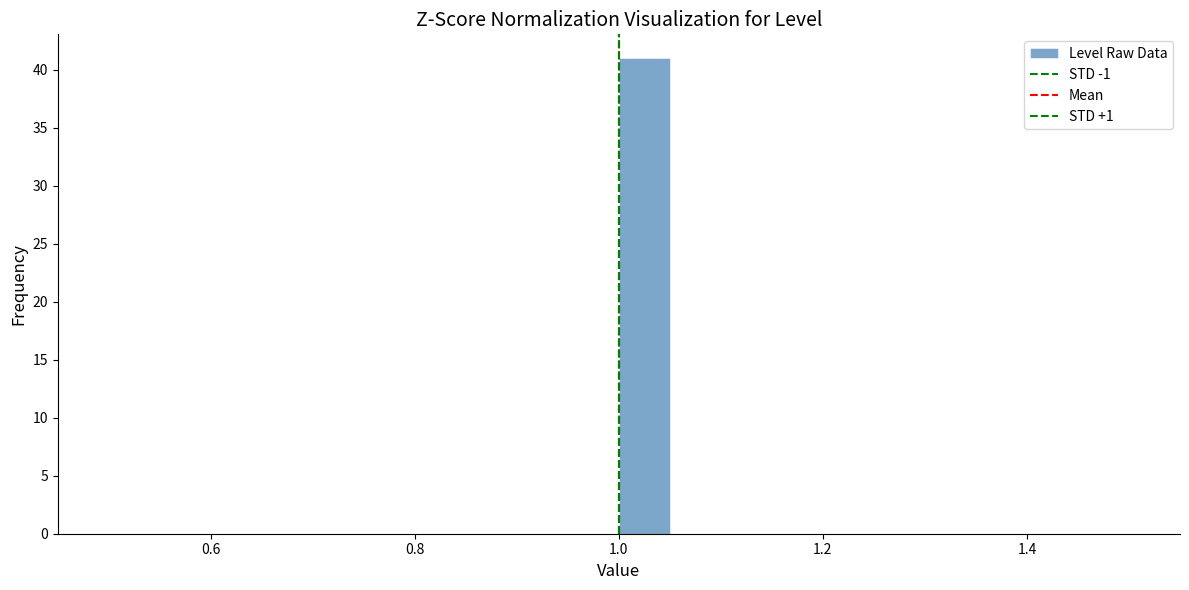

Read against the x-axis, roughly where is the centre of the tallest bar?

1.02